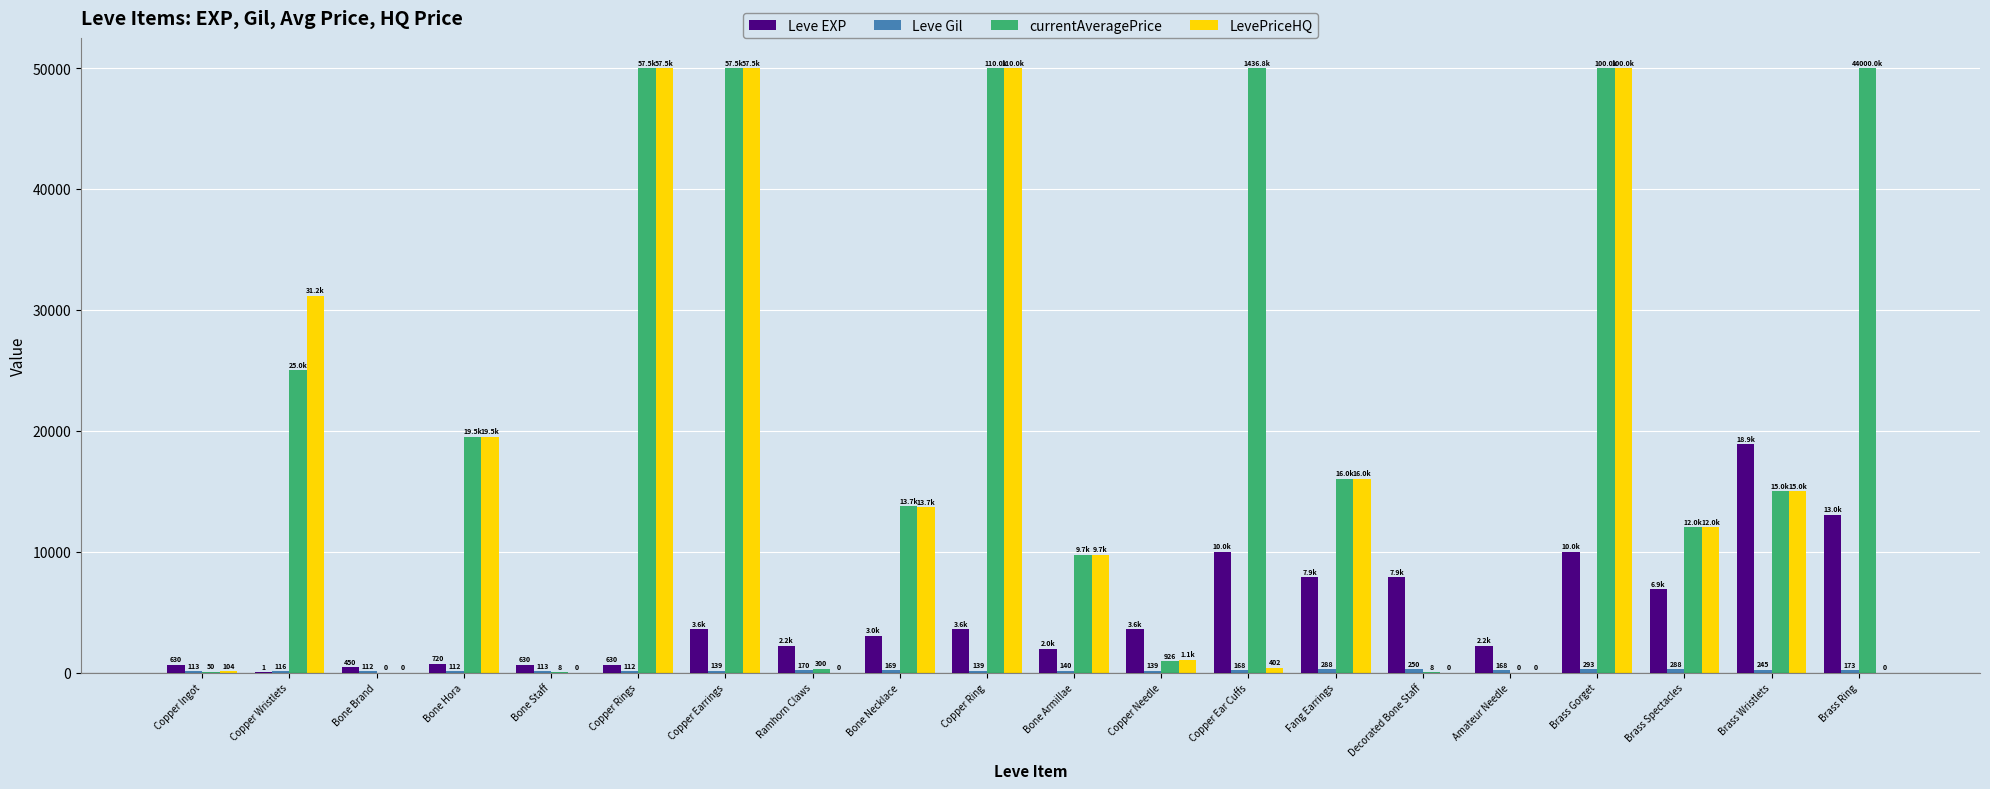

Which series has the largest total across all categories?

currentAveragePrice